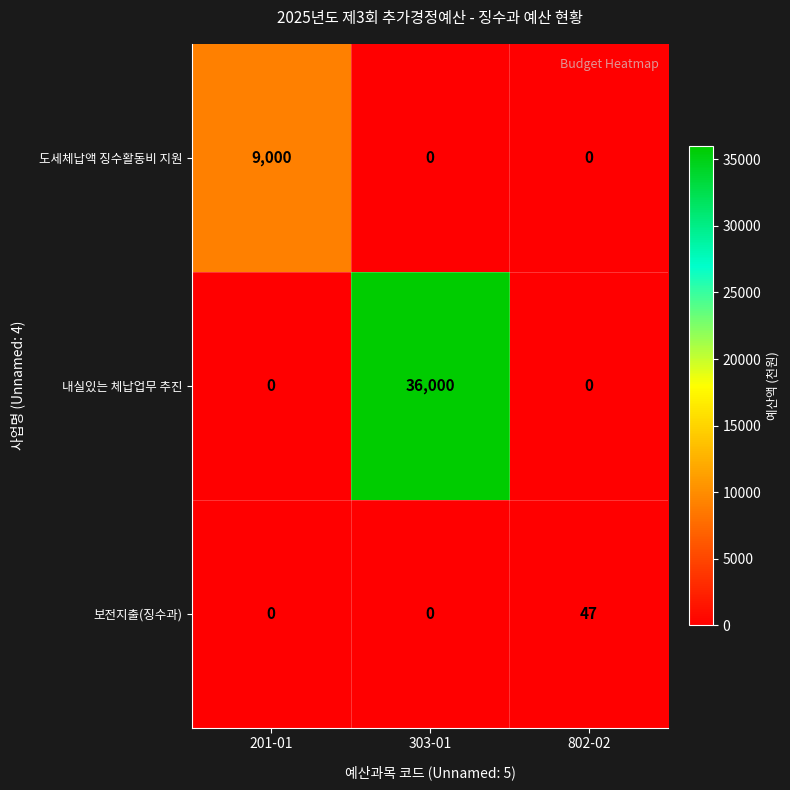

What is the total value across all series at 802-02?

47